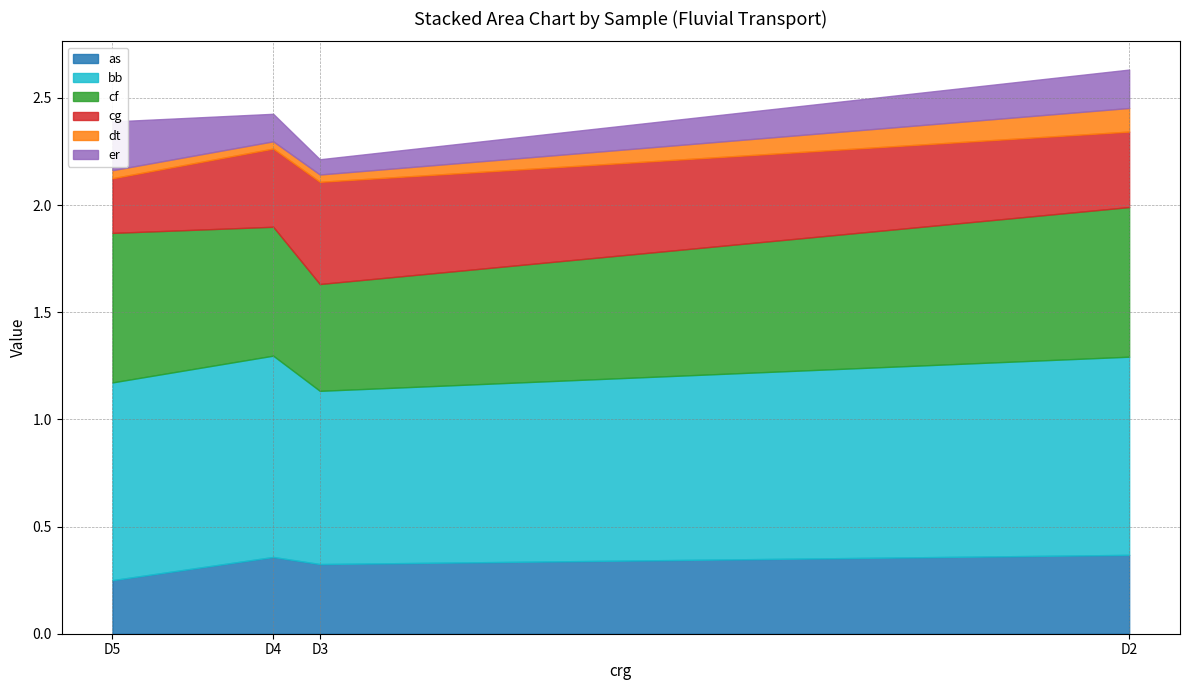

How many data points does each series have?

4